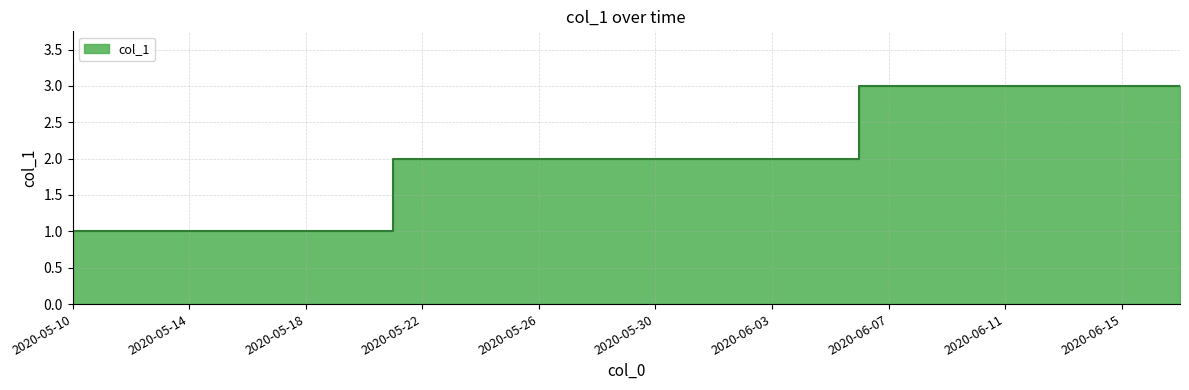

What is the ratio of the value at 2020-05-14 to the value at 2020-05-21?

1.0